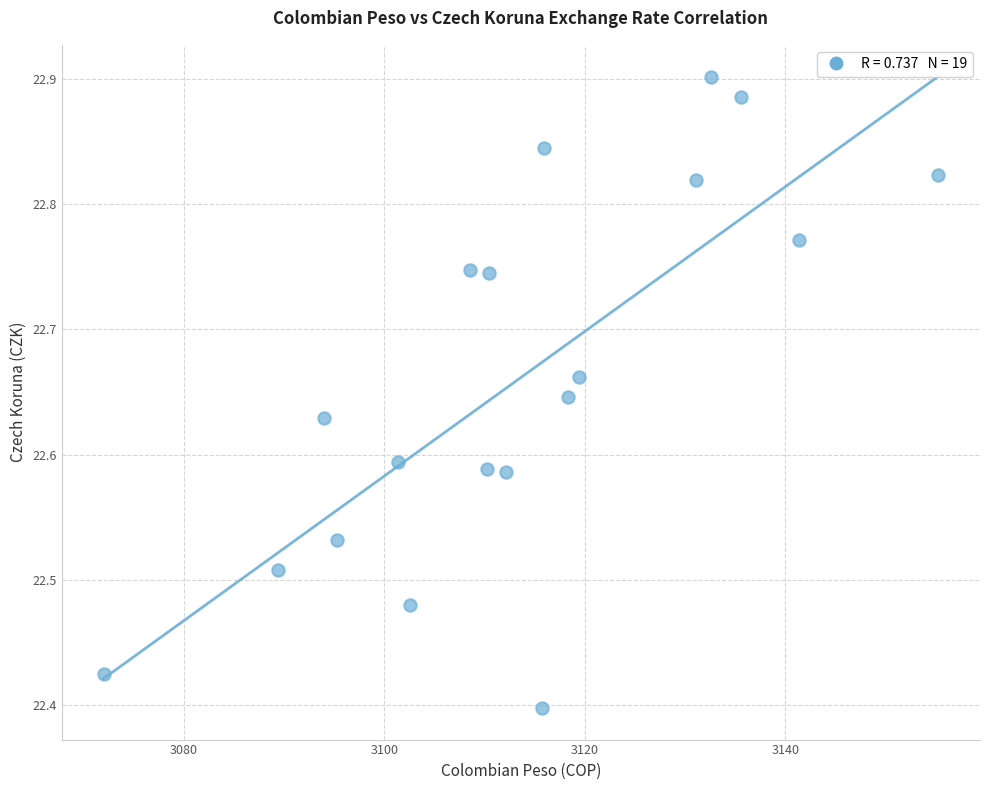

What is the range of Y values (max minus min)?

0.5